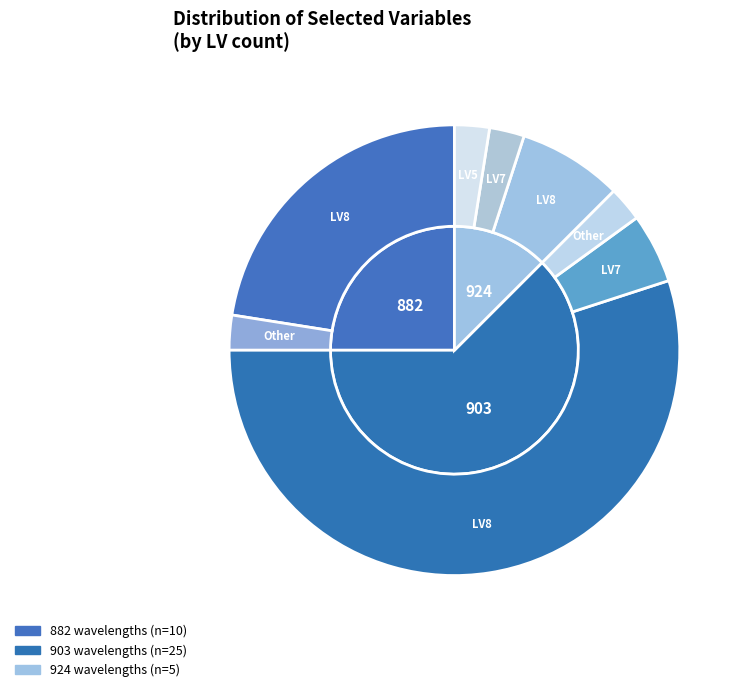

What percentage is the 924 slice, to the nearest percent?

12%